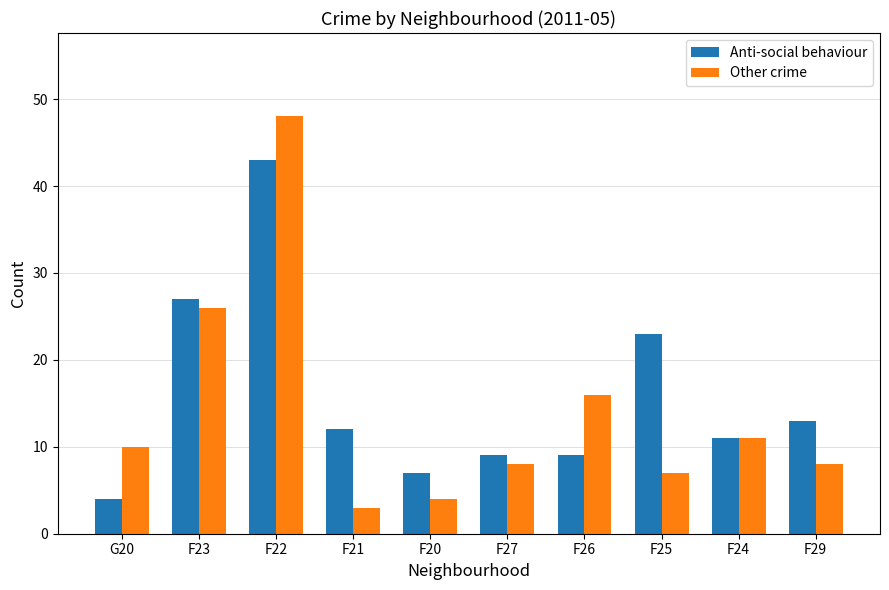

What is the label of the 6th bar from the left?

F27